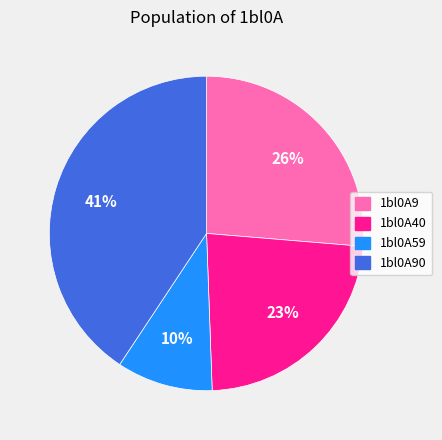

To the nearest percent, what is the combined percentage of 1bl0A90 and 1bl0A9?

67%